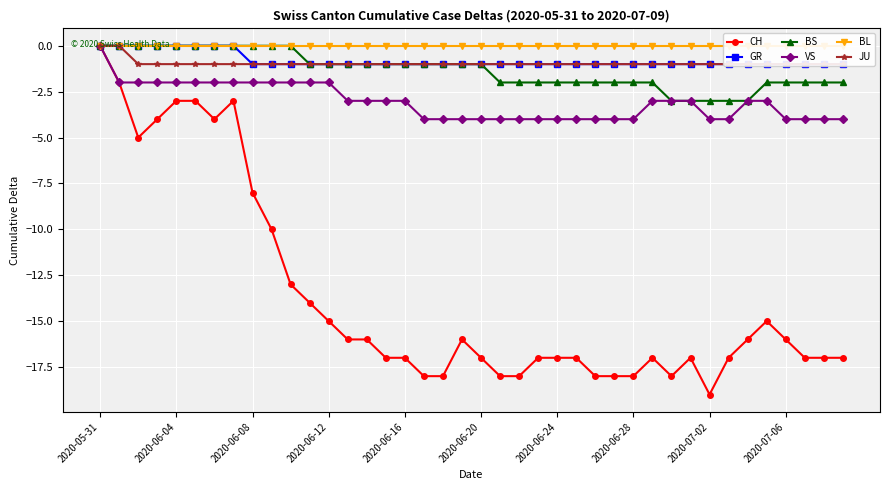

True or false: VS and BL intersect in this chart.

False